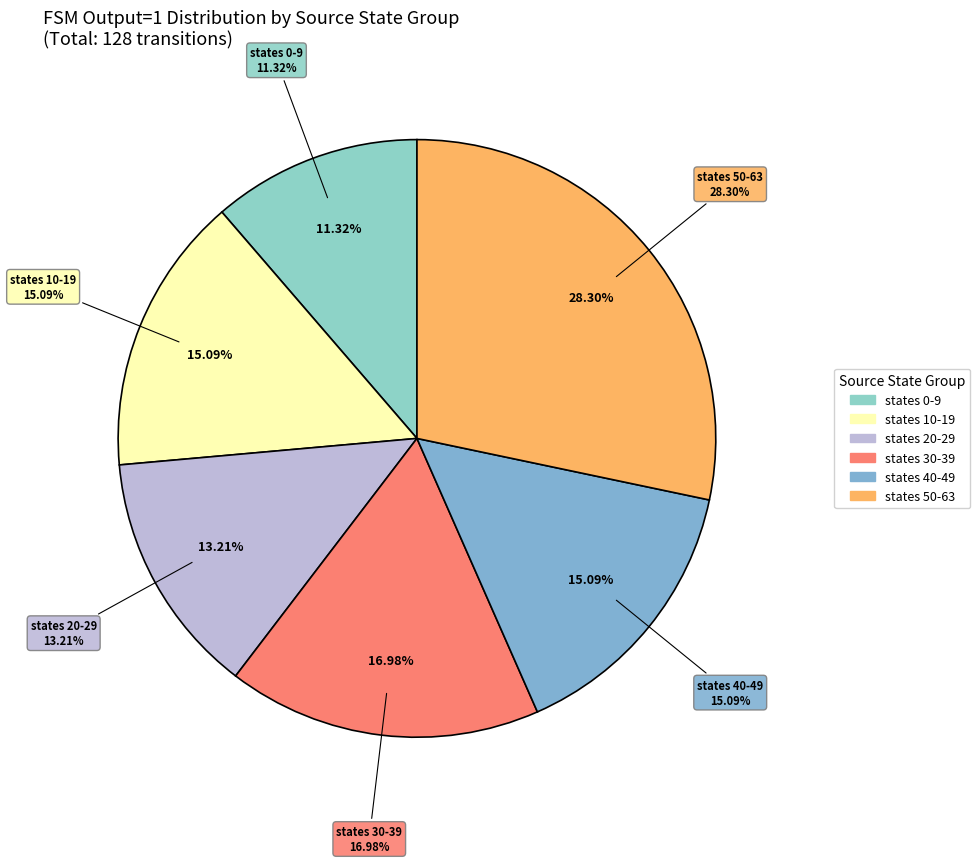

Is state 0 the majority of the pie?

No